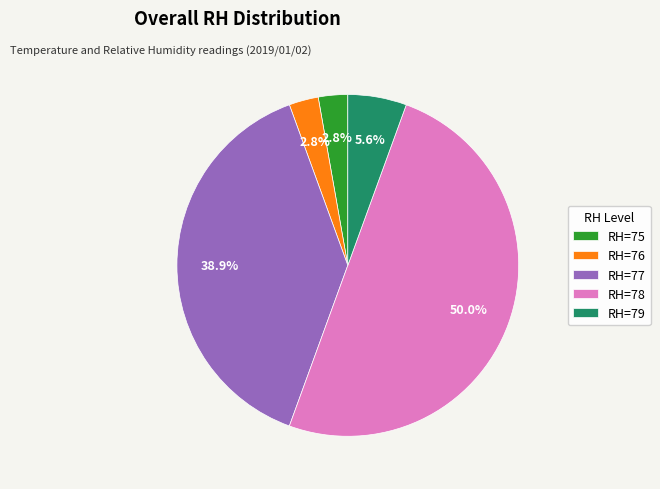

Does RH=79 represent more than half of the total?

No